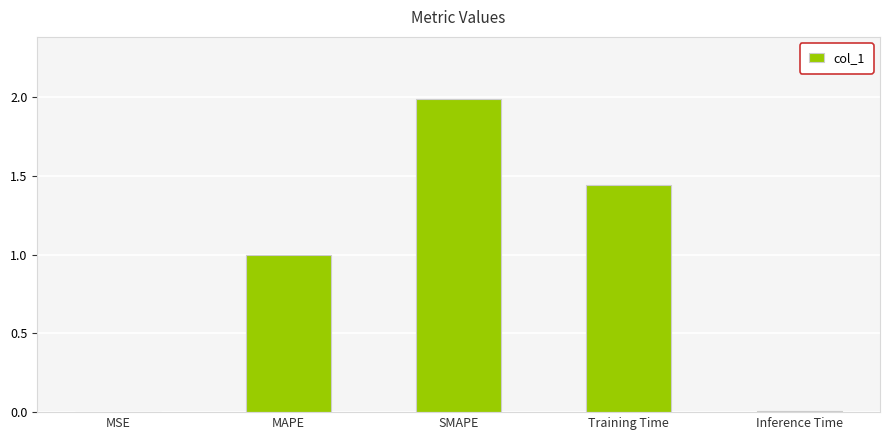

What is the sum of all values?

4.4